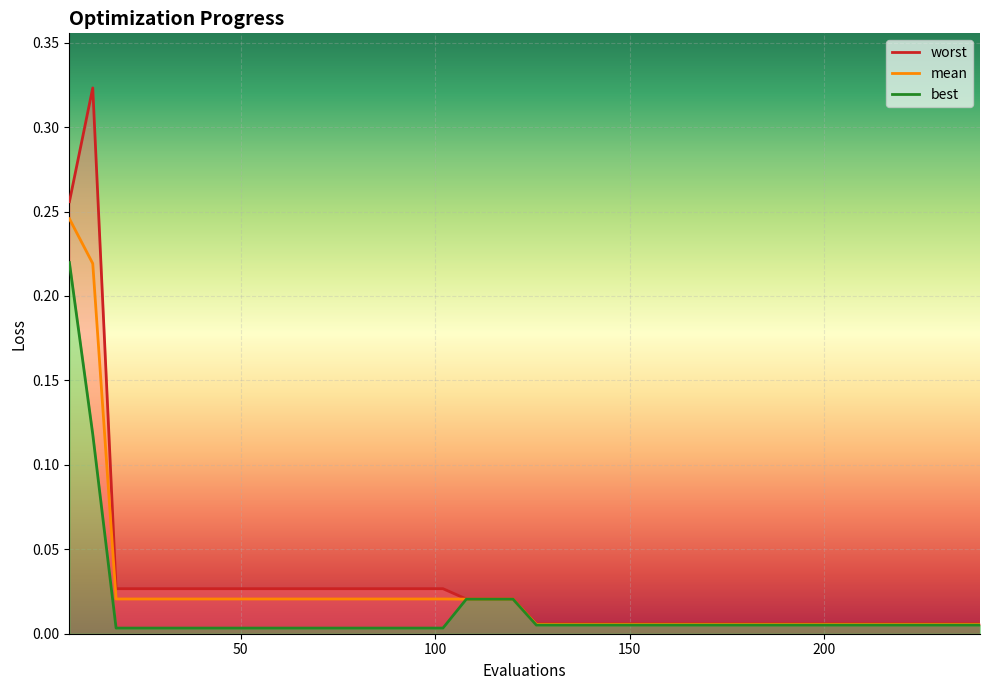

Reading right to left, transcribe all the data shown in this chart.

mean: 0.0	0.0	0.0	0.0	0.0	0.0	0.0	0.0	0.0	0.0	0.0	0.0	0.0	0.0	0.0	0.0	0.0	0.0	0.0	0.0	0.0	0.0	0.0	0.0	0.0	0.0	0.0	0.0	0.0	0.0	0.0	0.0	0.0	0.0	0.0	0.0	0.0	0.0	0.2	0.2
best: 0.0	0.0	0.0	0.0	0.0	0.0	0.0	0.0	0.0	0.0	0.0	0.0	0.0	0.0	0.0	0.0	0.0	0.0	0.0	0.0	0.0	0.0	0.0	0.0	0.0	0.0	0.0	0.0	0.0	0.0	0.0	0.0	0.0	0.0	0.0	0.0	0.0	0.0	0.1	0.2
worst: 0.0	0.0	0.0	0.0	0.0	0.0	0.0	0.0	0.0	0.0	0.0	0.0	0.0	0.0	0.0	0.0	0.0	0.0	0.0	0.0	0.0	0.0	0.0	0.0	0.0	0.0	0.0	0.0	0.0	0.0	0.0	0.0	0.0	0.0	0.0	0.0	0.0	0.0	0.3	0.3